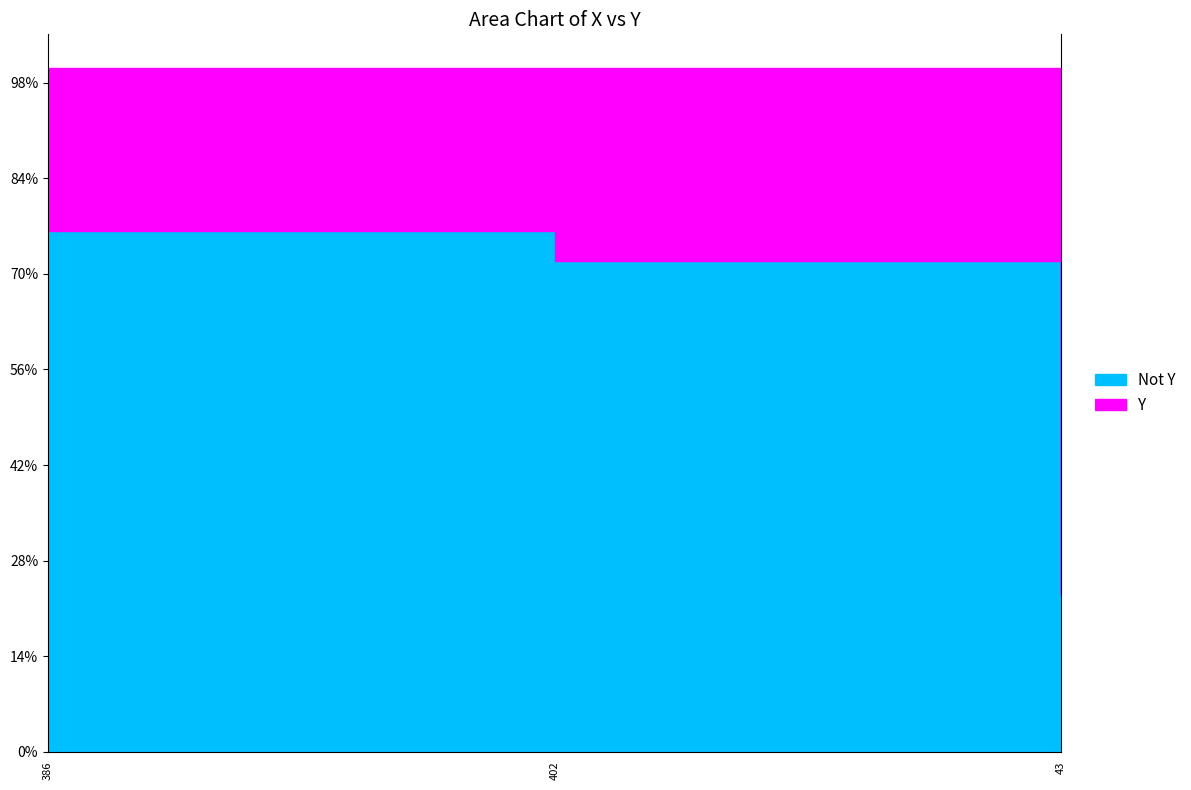

Rank the categories by value from lowest to highest.

386, 402, 43